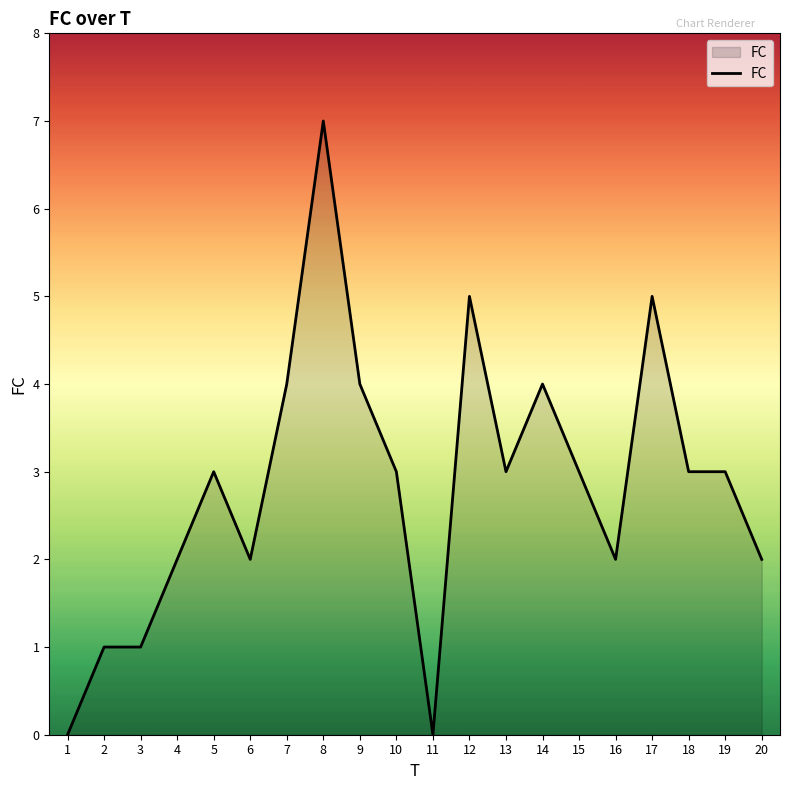

What is the difference between the maximum and minimum values?

7